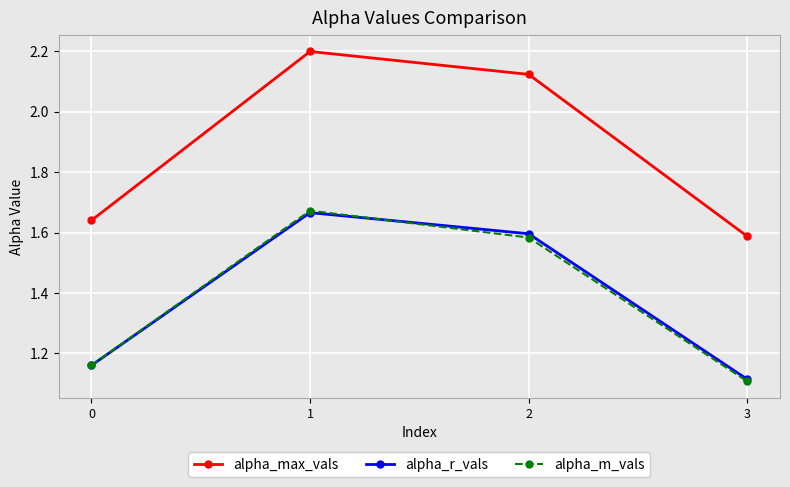

Is this an area chart (filled region under the line)?

No